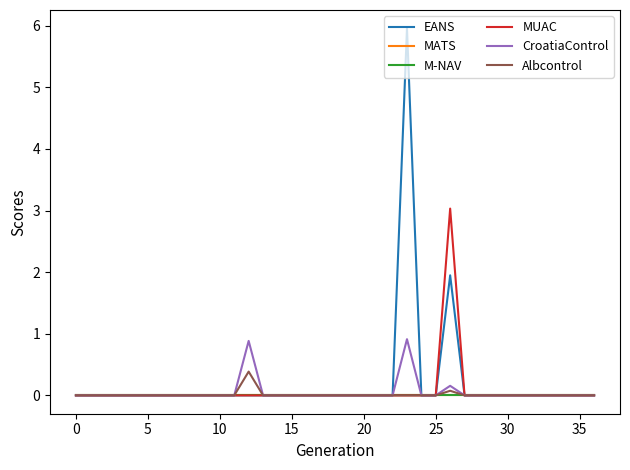

What is the label of the 14th point from the right?

23